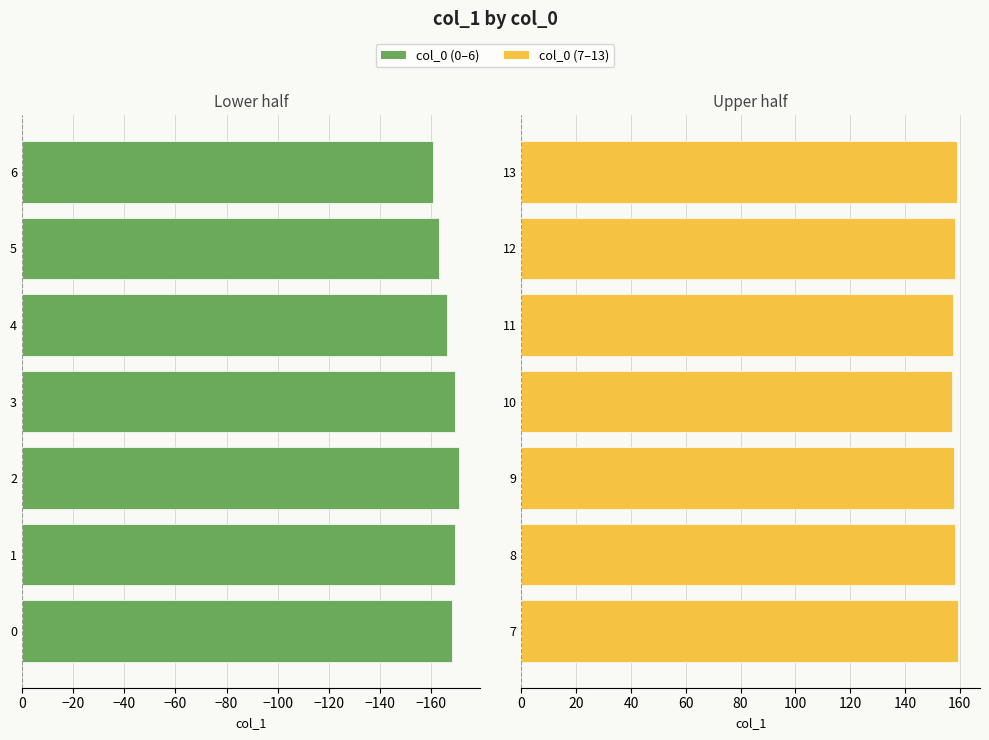

What is the difference between the maximum and minimum values in the col_0 (7-13) series?

2.1